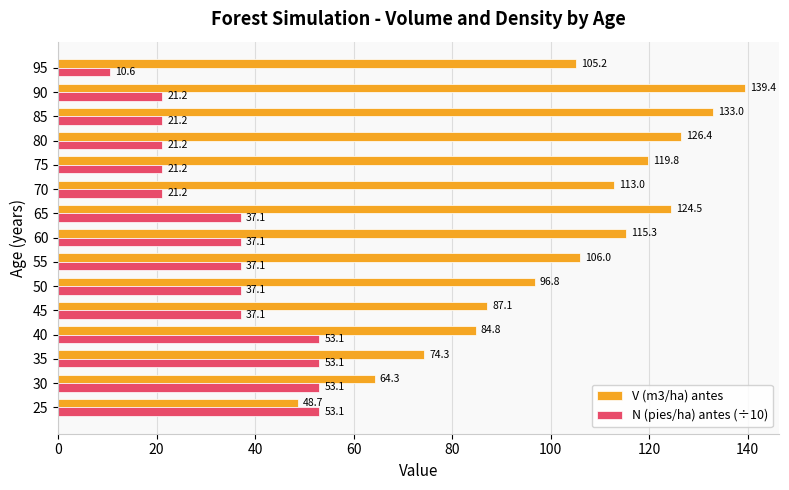

What is the highest value of the N (pies/ha) antes (÷10) series?

53.1